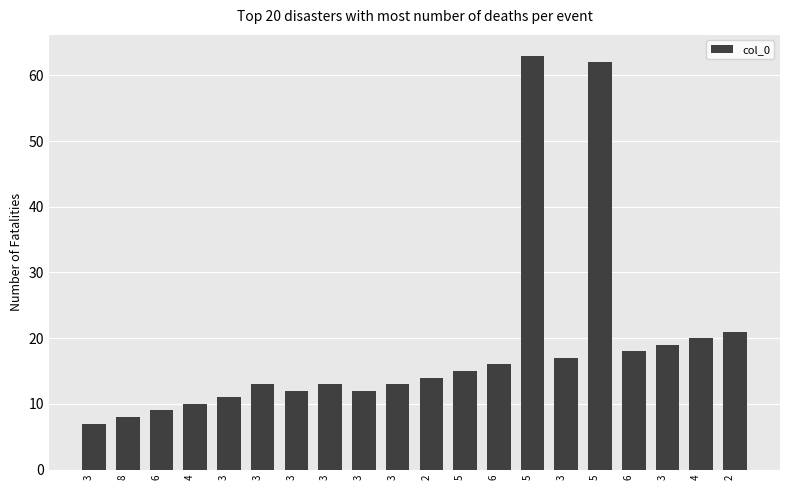

What is the label of the 15th bar from the right?

3